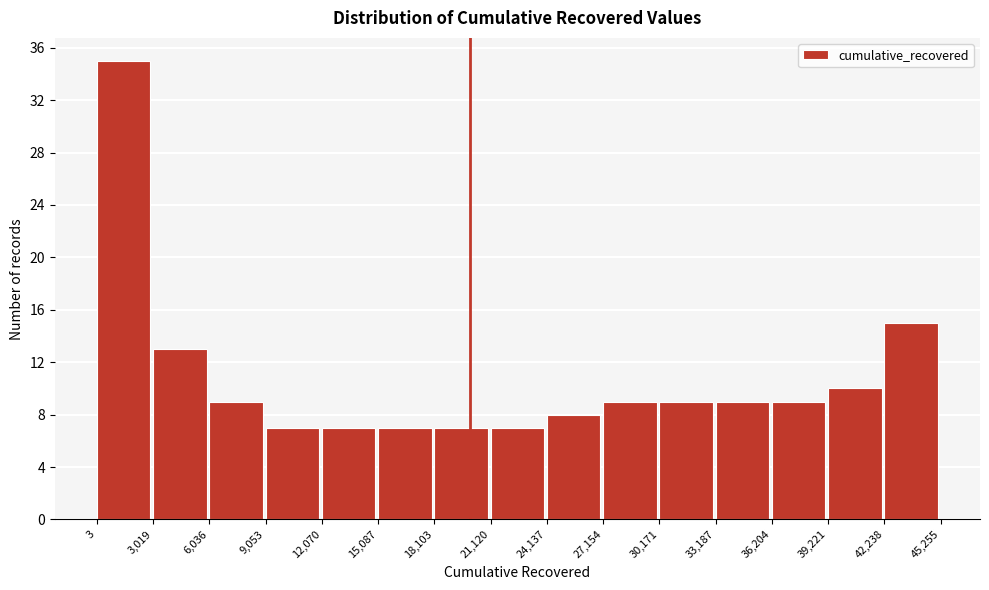

Reading left to right, transcribe this chart: for each bar, give the range it covers on the x-axis and its height. The values are not printed on the chart, so give them approximately, as read against the axis.

3 to 3,019: 35
3,019 to 6,036: 13
6,036 to 9,053: 9
9,053 to 12,070: 7
12,070 to 15,087: 7
15,087 to 18,103: 7
18,103 to 21,120: 7
21,120 to 24,137: 7
24,137 to 27,154: 8
27,154 to 30,171: 9
30,171 to 33,187: 9
33,187 to 36,204: 9
36,204 to 39,221: 9
39,221 to 42,238: 10
42,238 to 45,255: 15